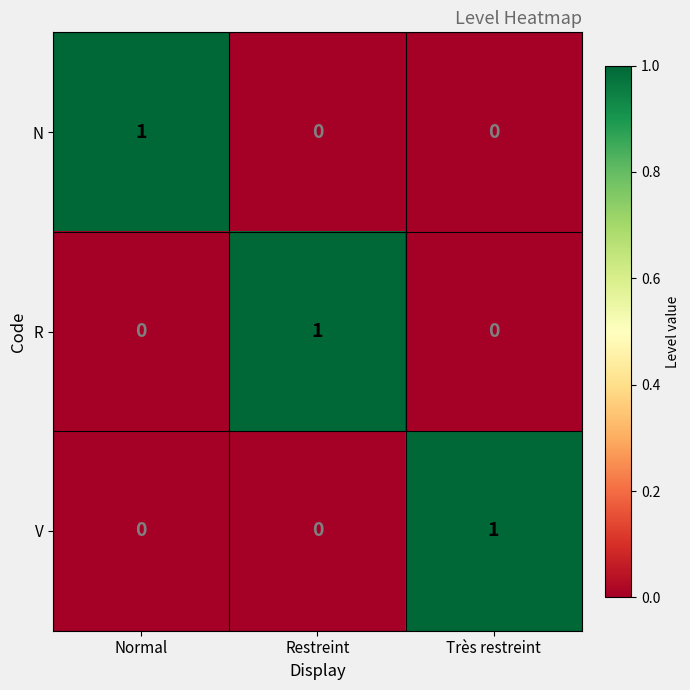

Count the V values in the range 0 to 1.

3